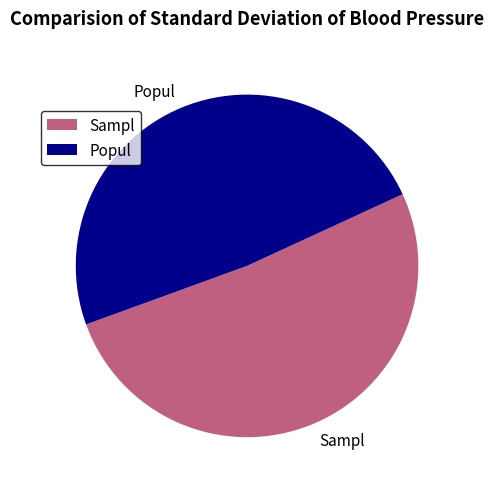

Which has a higher value, Popul or Sampl?

Sampl